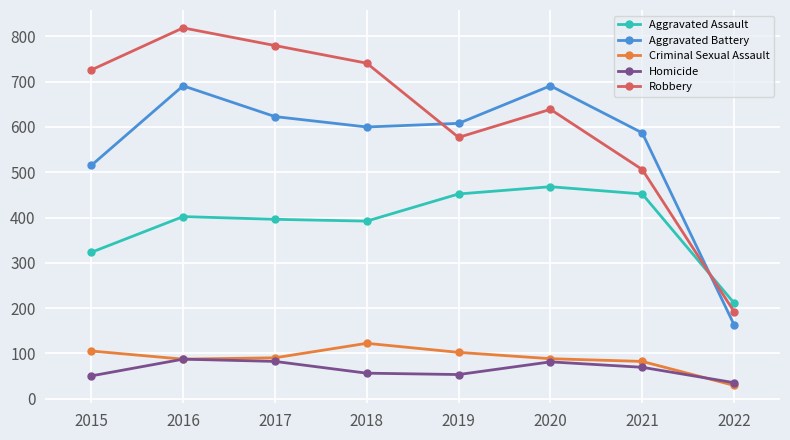

How many distinct data groups are displayed?

5